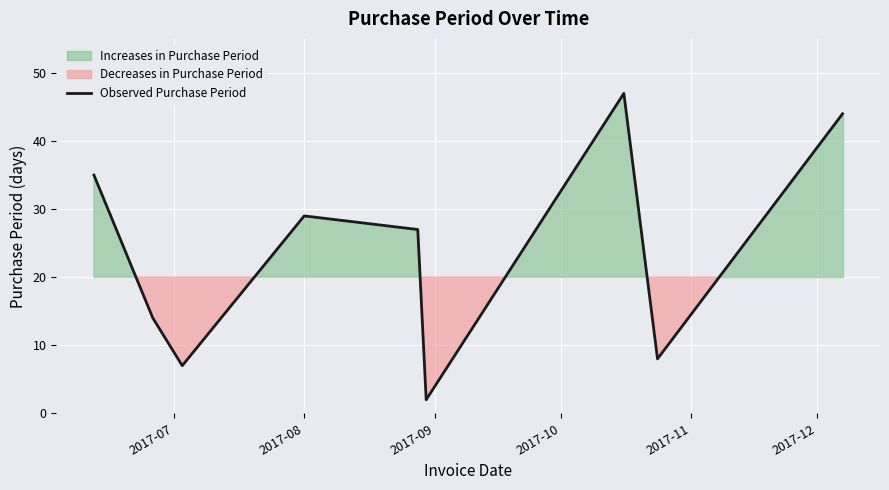

What is the maximum value for Observed Purchase Period?

47